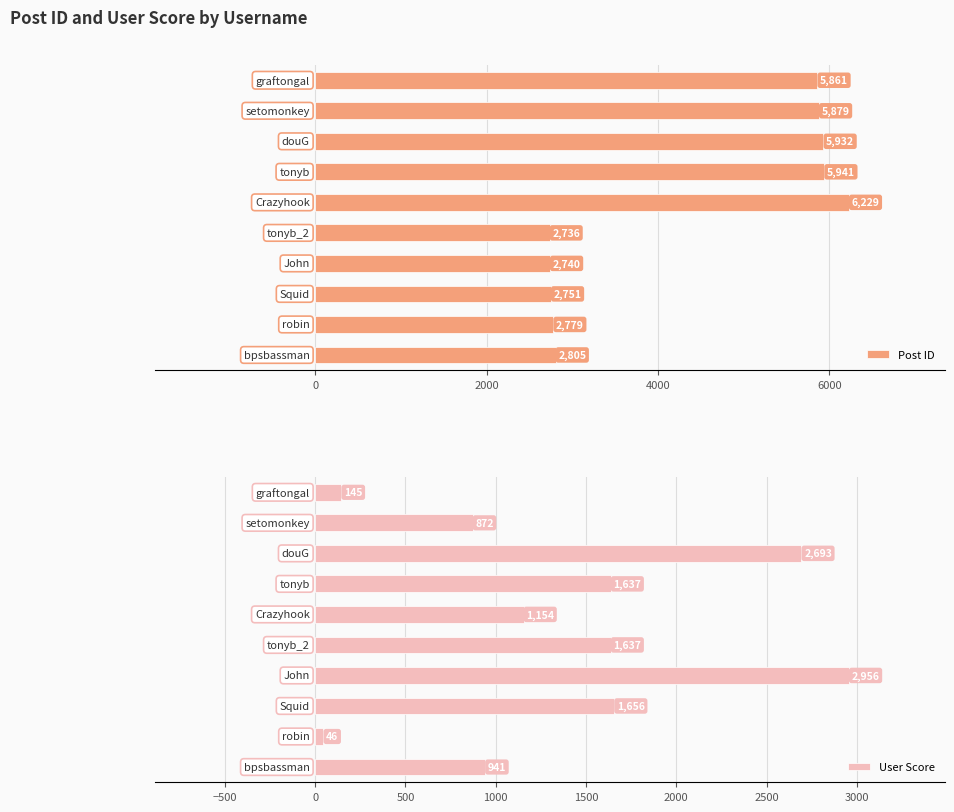

Rank the series by their average value, from lowest to highest.

User Score, Post ID